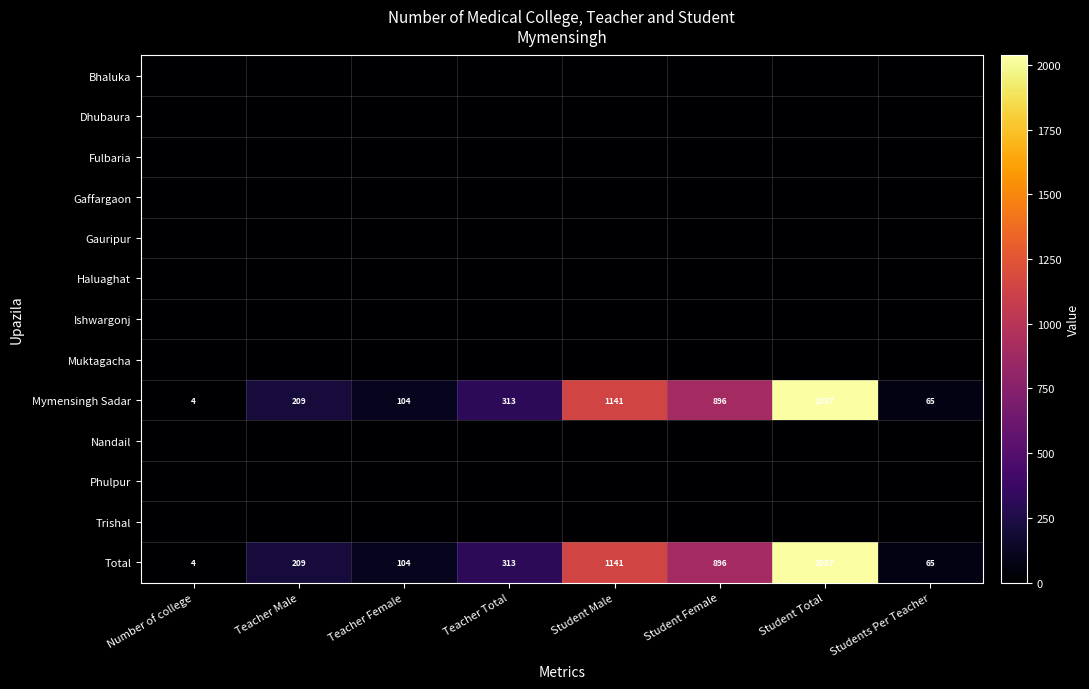

Which category has the highest value across all series?

Student Total